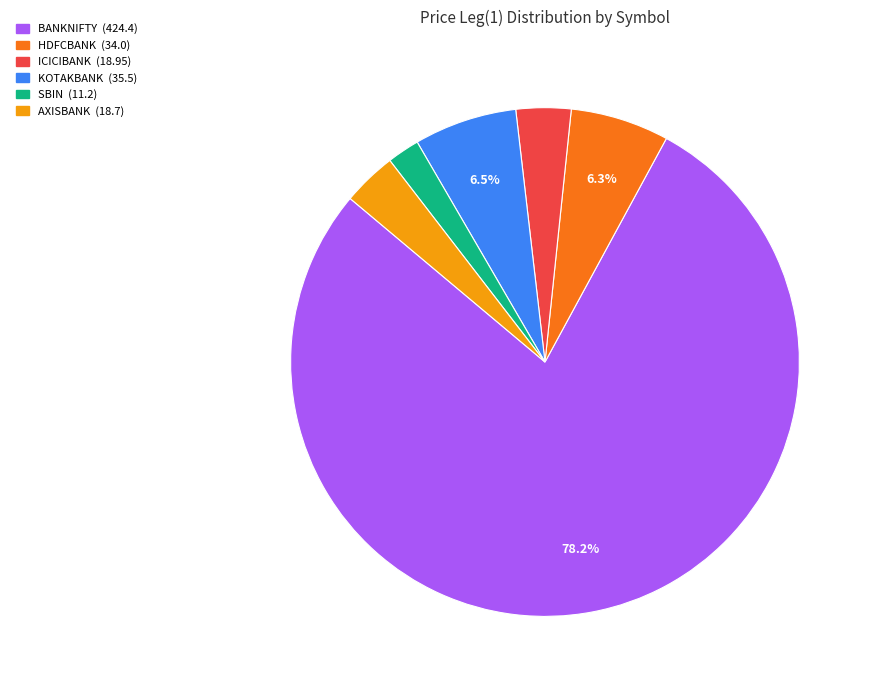

To the nearest percent, what is the combined percentage of KOTAKBANK and HDFCBANK?

13%